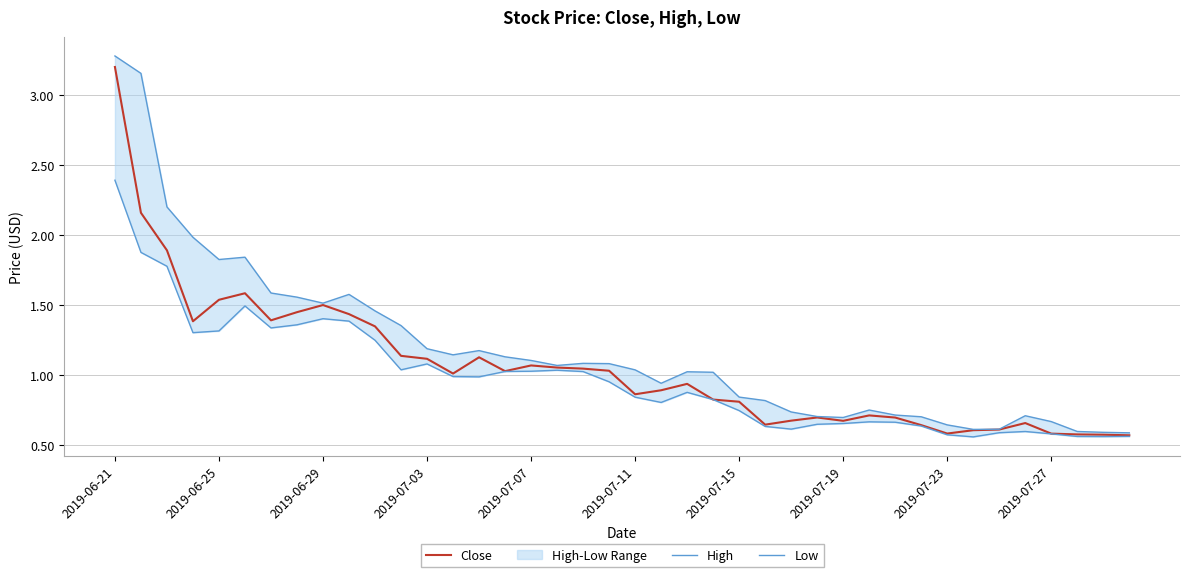

Rank the series by their average value, from lowest to highest.

Low, Close, High